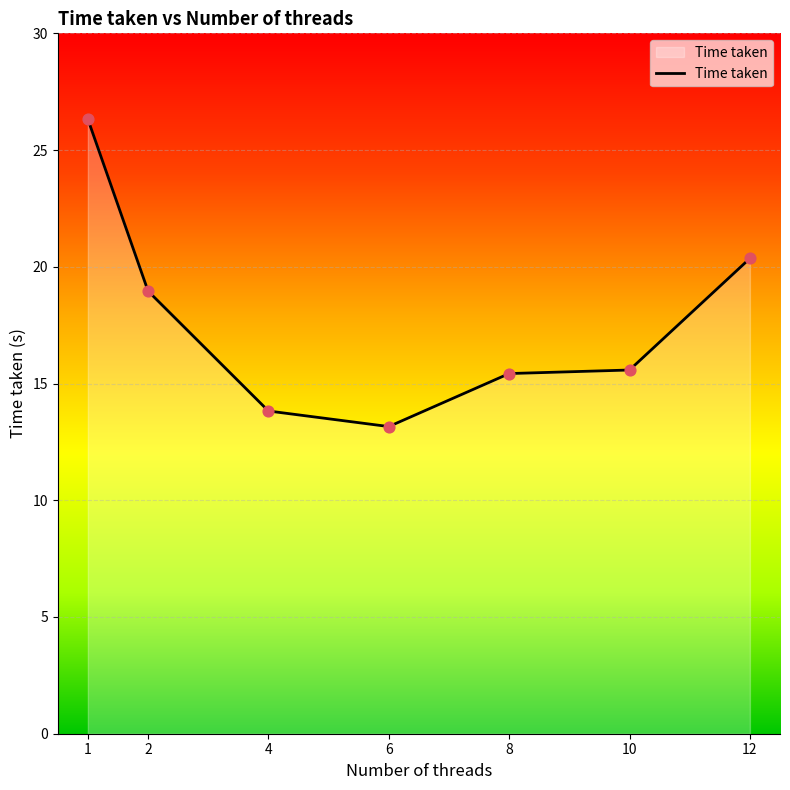

What is the change in value from 1 to 4?

-12.5